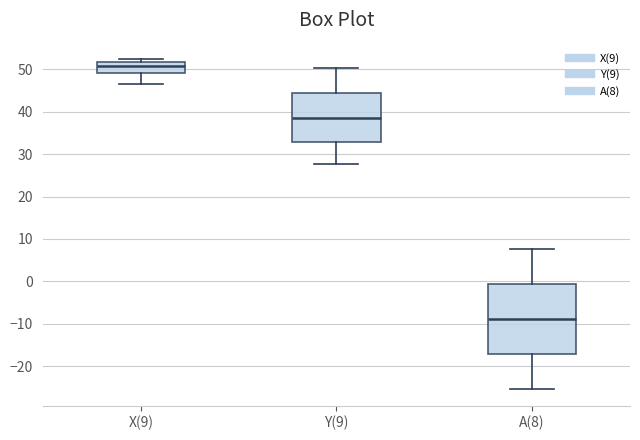

Comparing the boxes themselves (not the whiskers), which one is the tallest?

A(8)